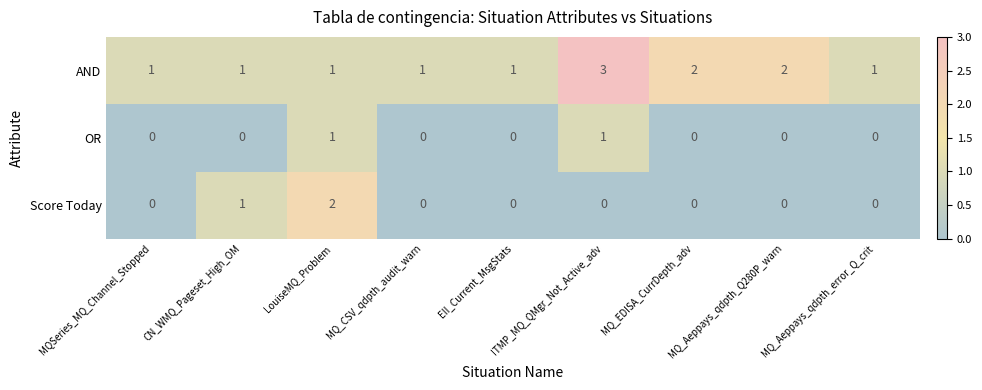

List the series in order of their peak value, lowest first.

OR, Score Today, AND